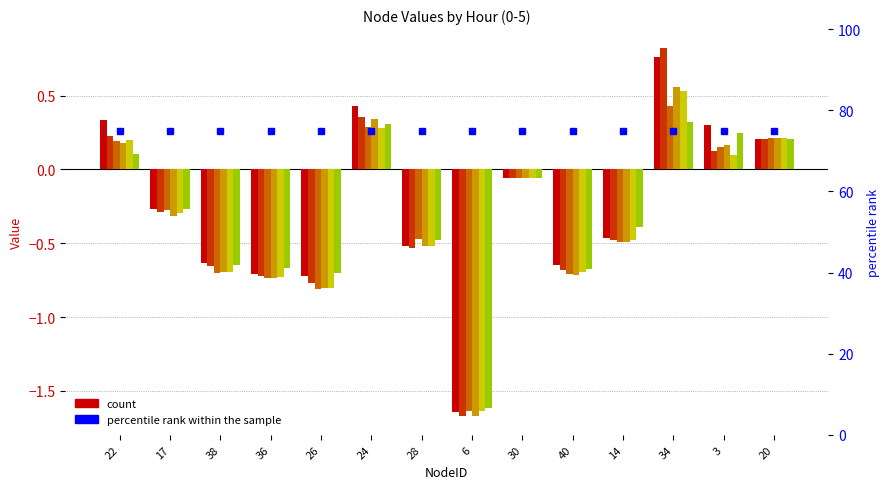

True or false: hour_4 has a value of -0.7 at 28.

False